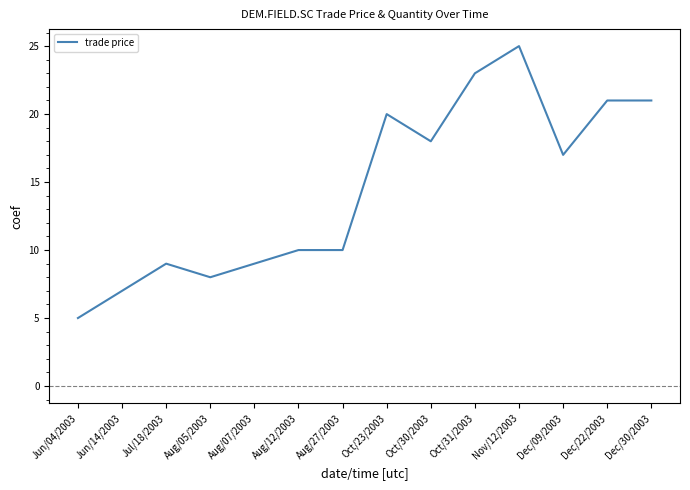

Count the number of data series in this chart.

1